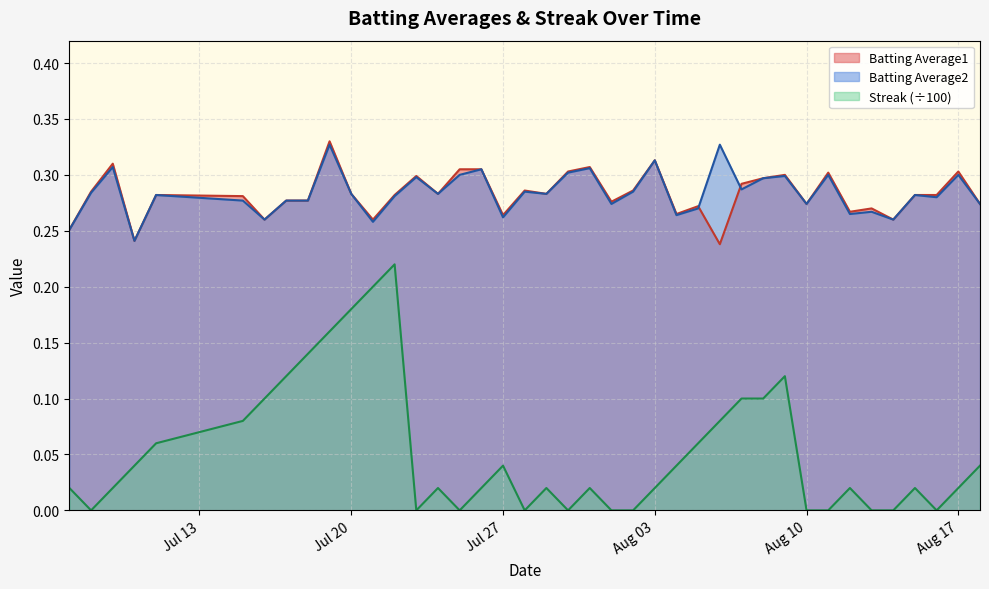

Which category has the lowest value across all series?

2010-07-08